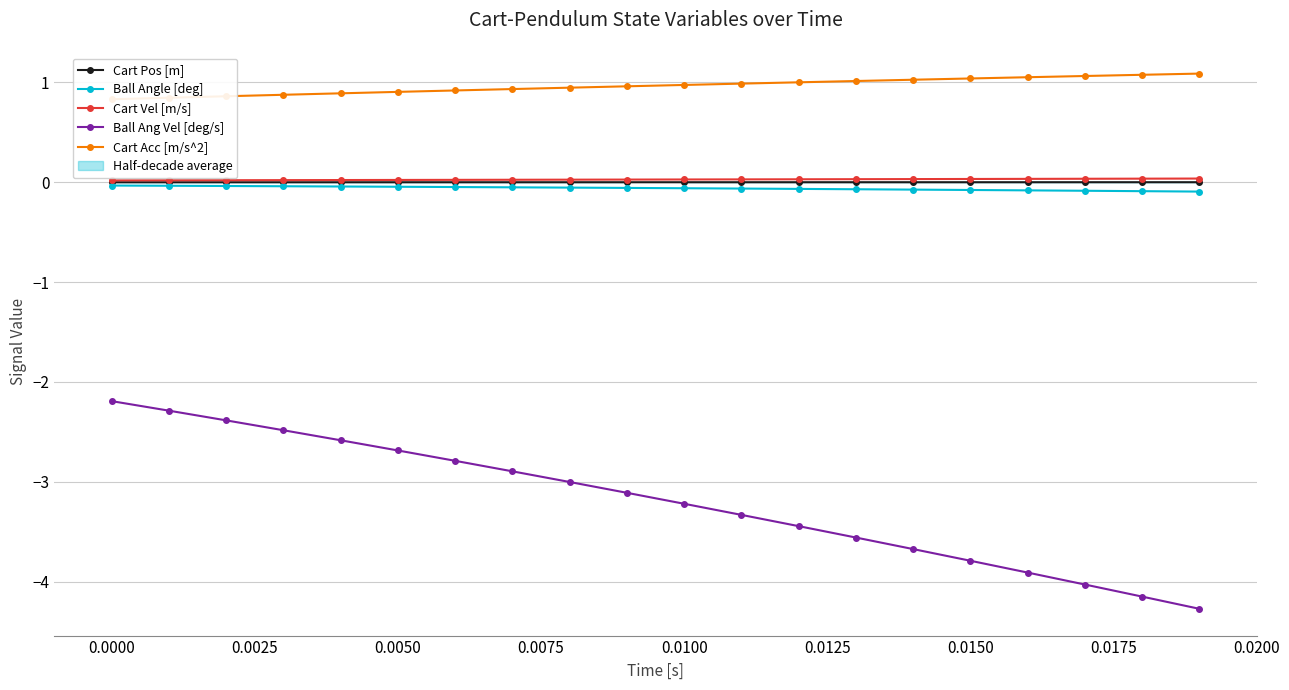

True or false: Cart Vel [m/s] and Ball Ang Vel [deg/s] intersect in this chart.

False